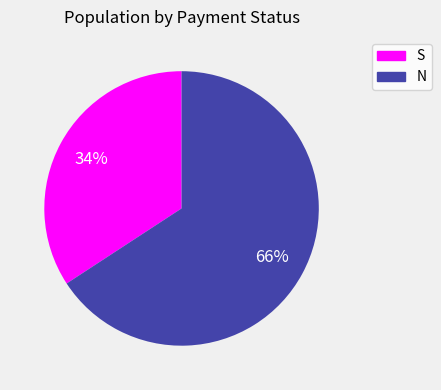

Do N and S together represent more than half of the pie?

Yes